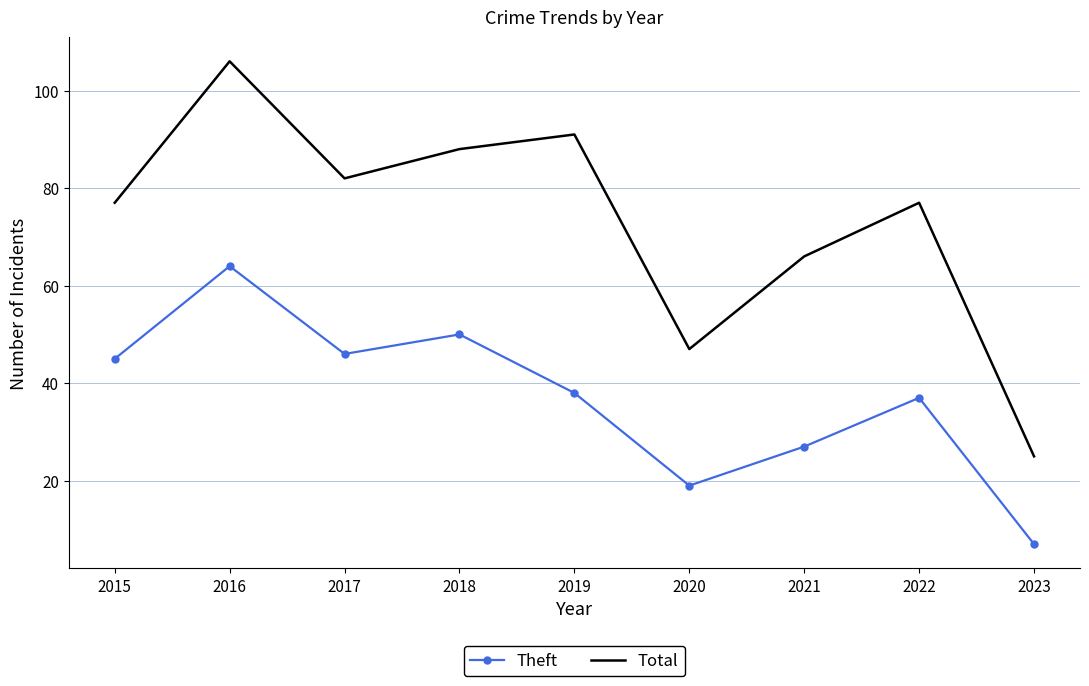

True or false: Theft and Total cross at least once.

False